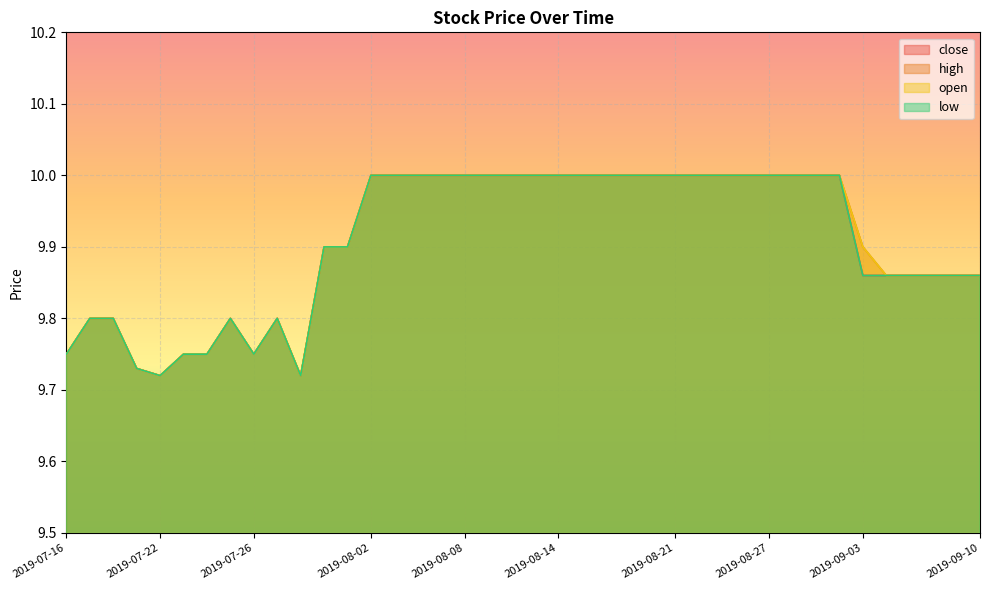

Which category has the lowest value in the open series?

2019-07-22